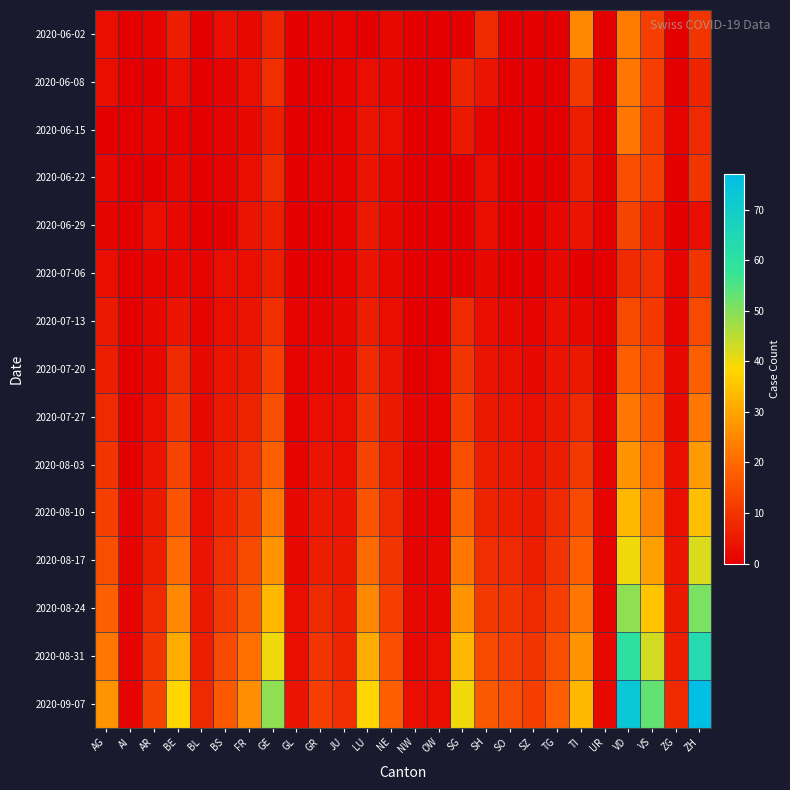

Which series changed the most between NW and SG?

2020-09-07